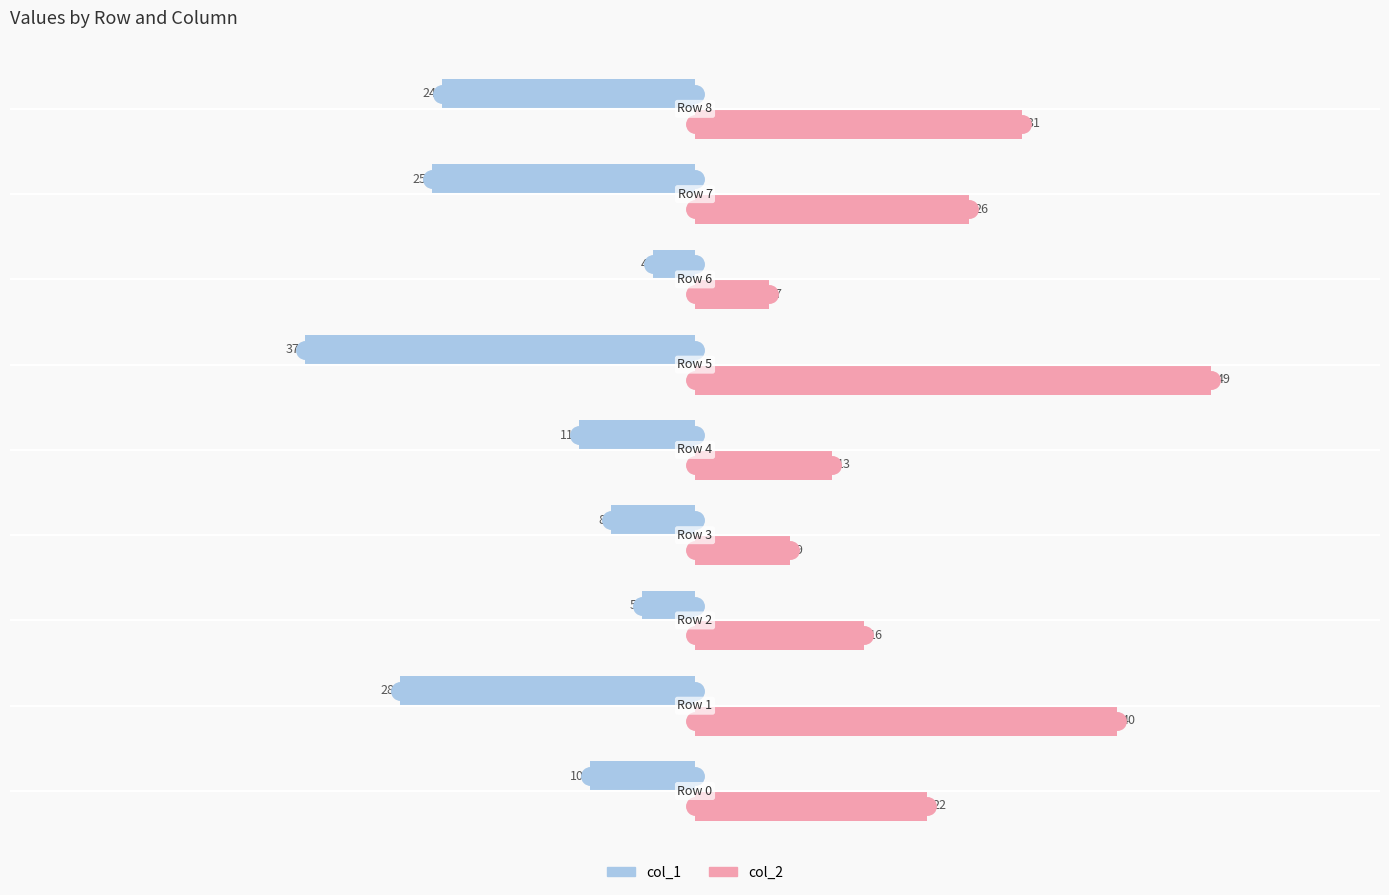

What is the sum of all col_1 values?

-152